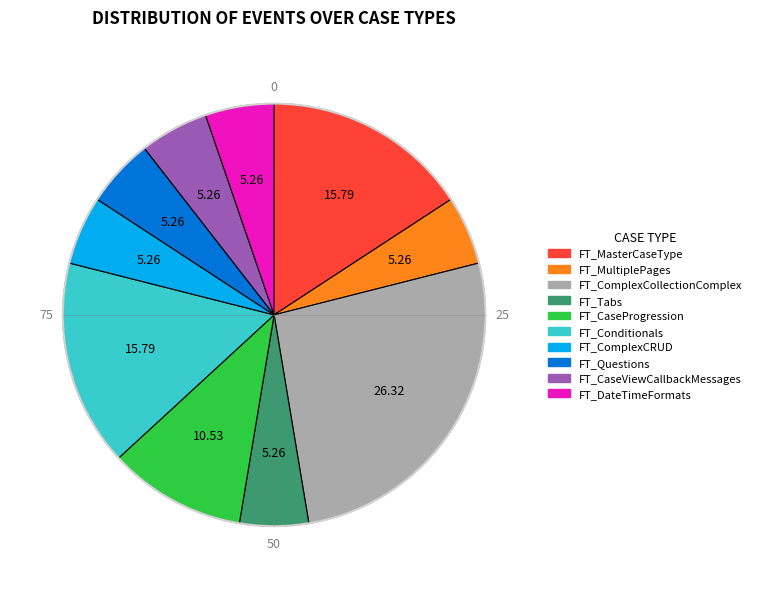

True or false: FT_MasterCaseType accounts for 25% of the total.

False